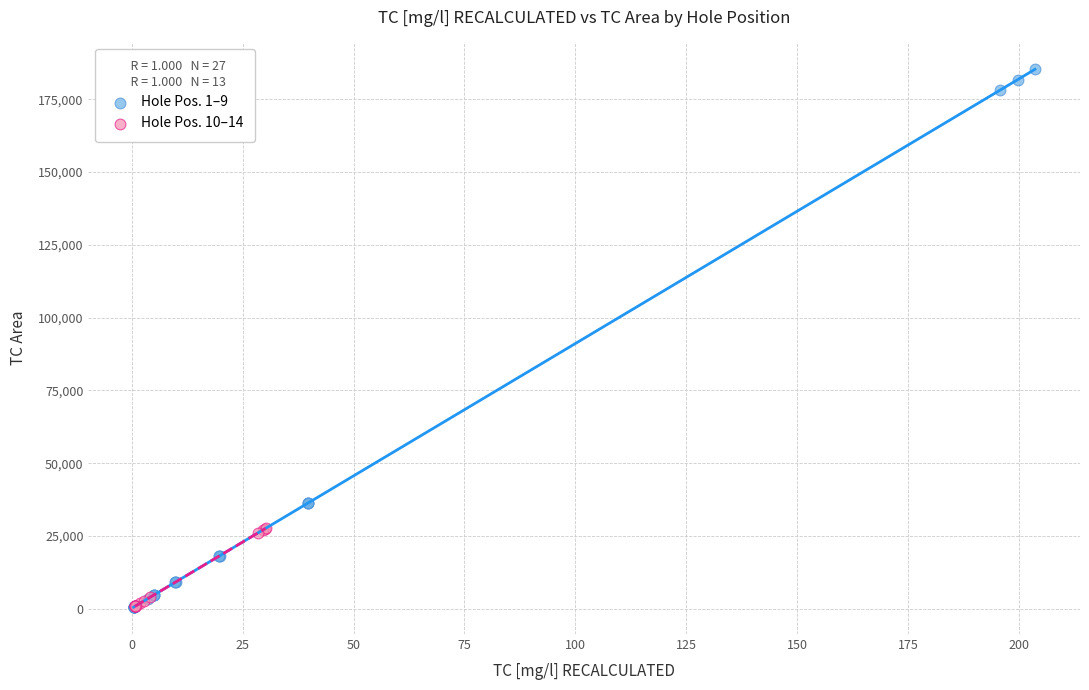

What are all the series names shown in the legend?

Hole Pos. 1–9, Hole Pos. 10–14